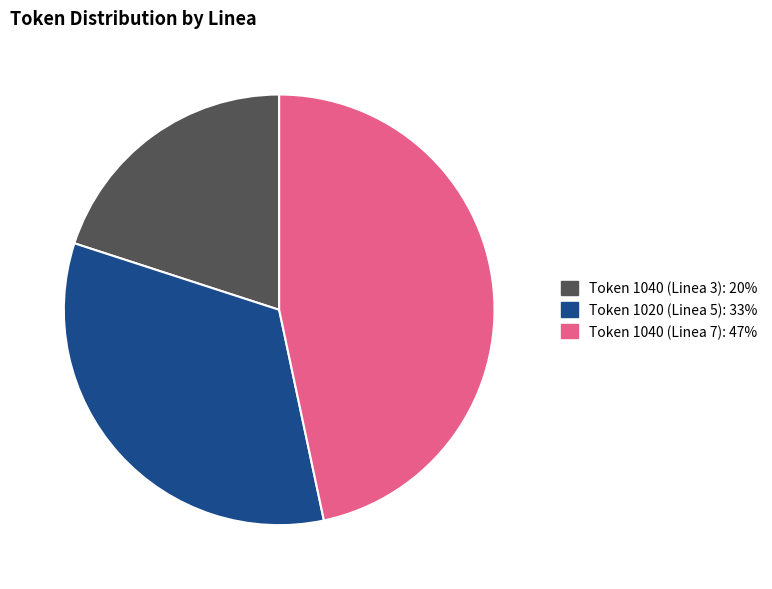

Do Token 1040 (Linea 3): 20% and Token 1040 (Linea 7): 47% together represent more than half of the pie?

Yes